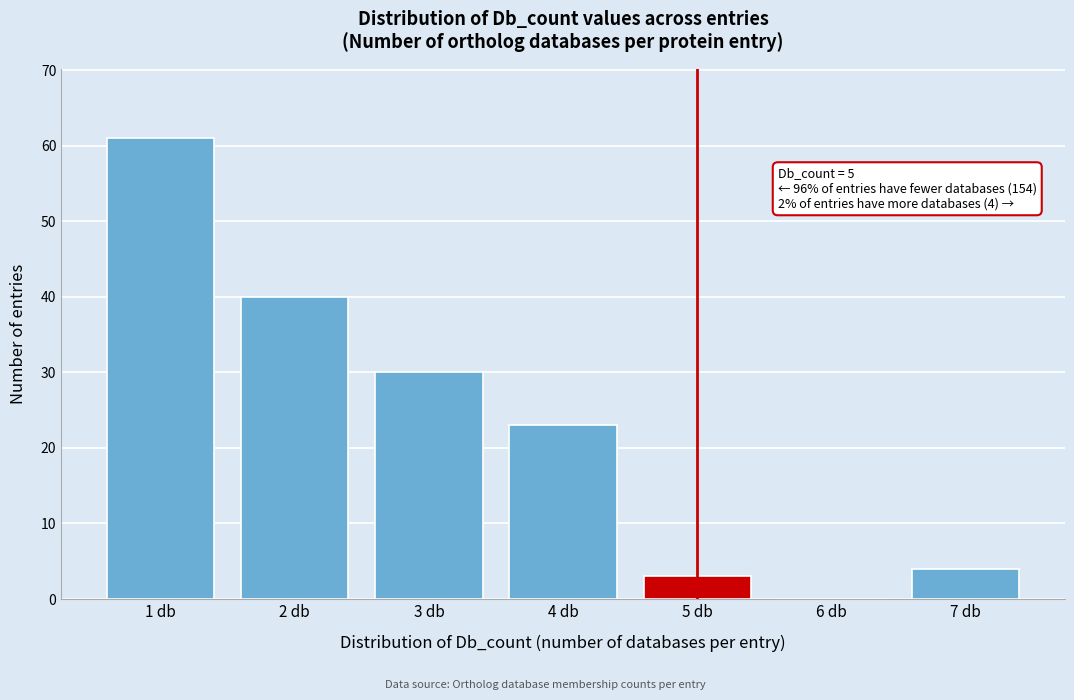

Which range on the x-axis has the tallest bar?

0.5 to 1.5